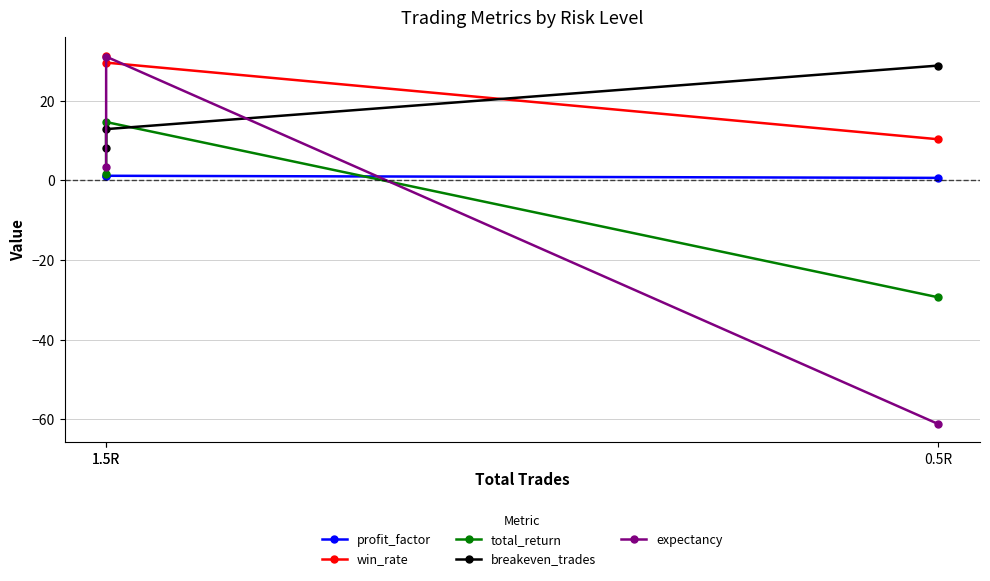

What are all the series names shown in the legend?

profit_factor, win_rate, total_return, breakeven_trades, expectancy